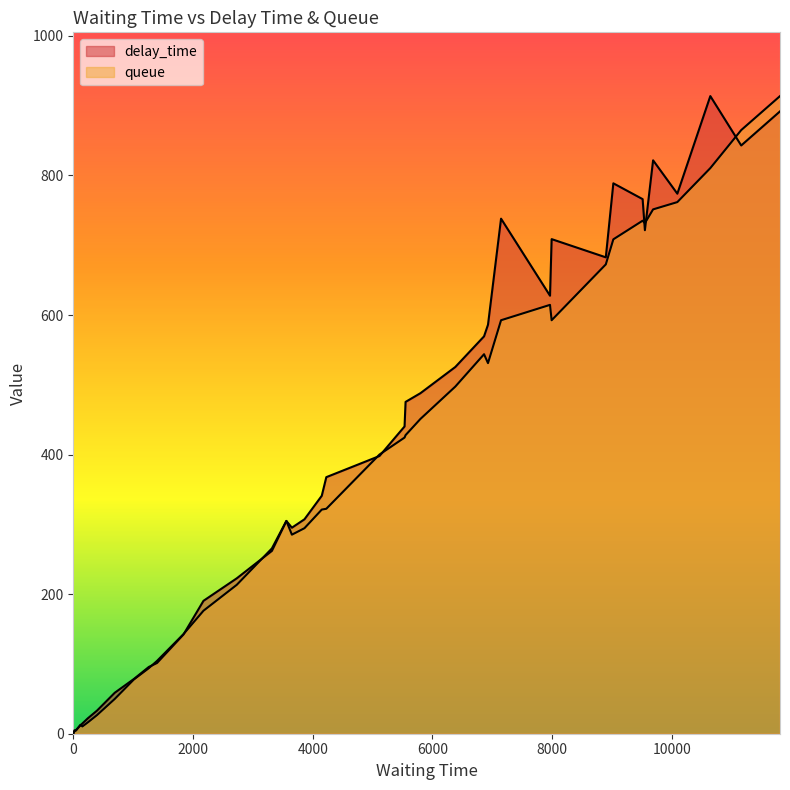

Which series has the widest spread of values?

delay_time